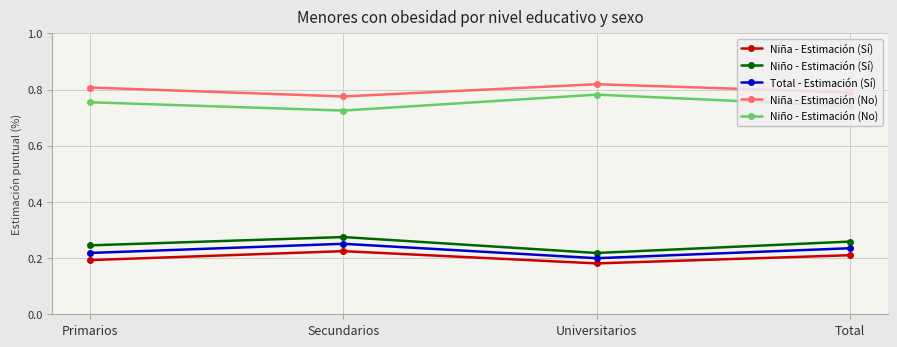

How many series are shown in this chart?

5